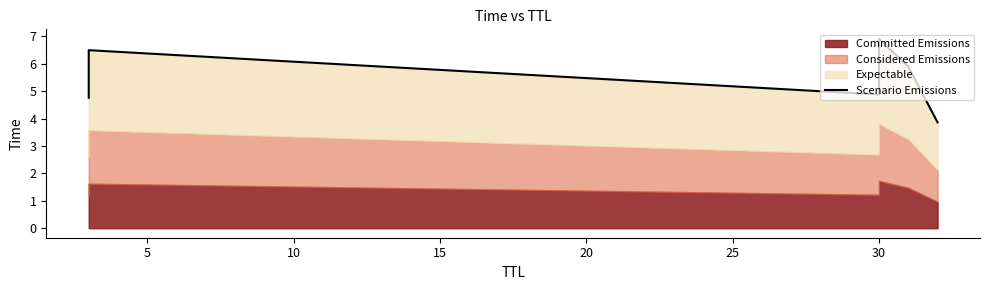

Reading right to left, transcribe all the data shown in this chart.

3.9	5.9	6.9	4.9	6.5	4.8